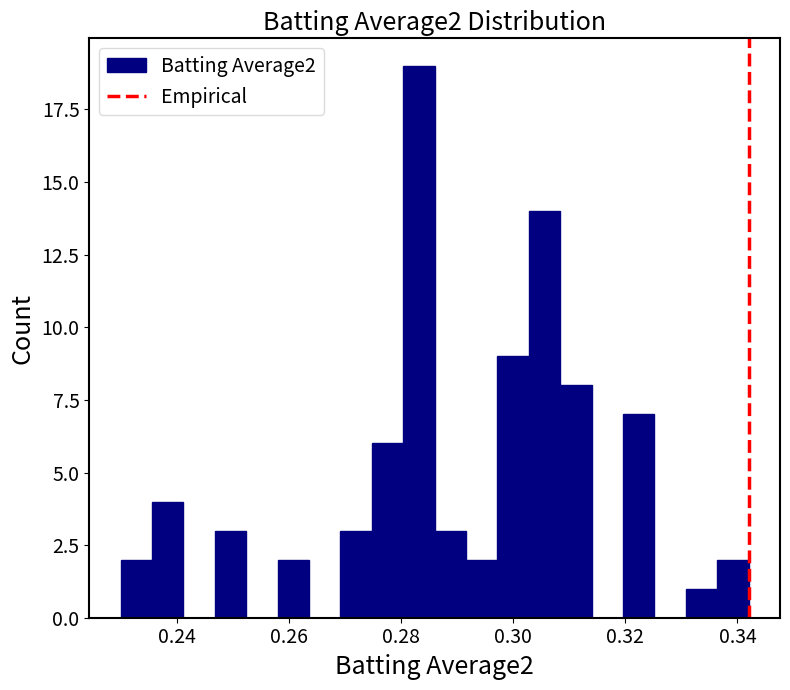

Read against the x-axis, roughly where is the centre of the tallest bar?

0.284